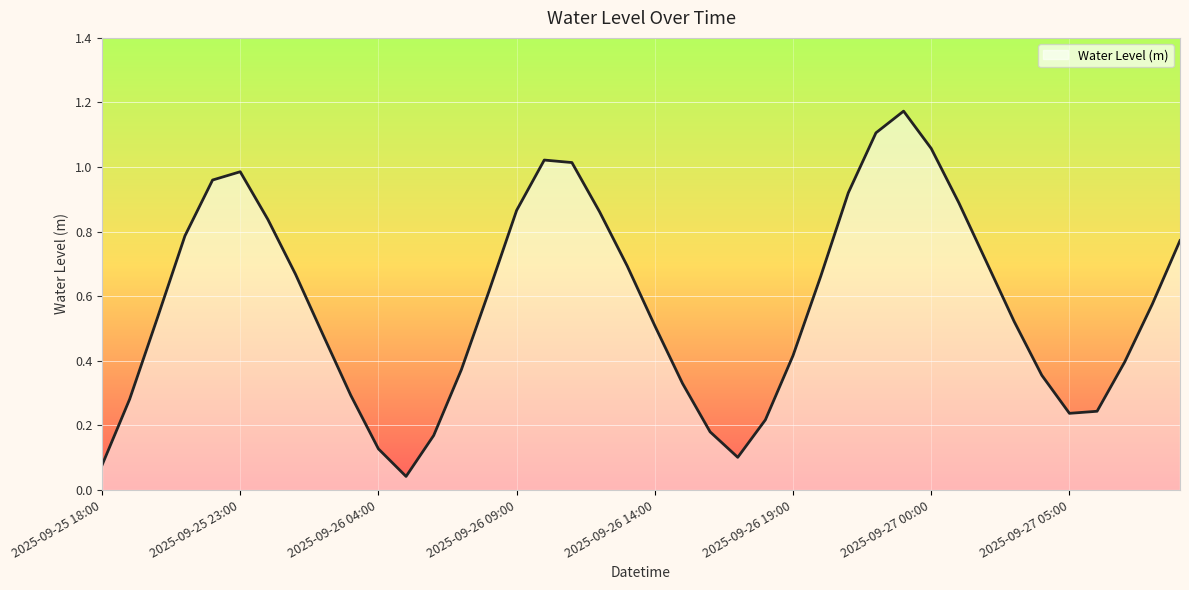

How many lines are shown in the chart?

1